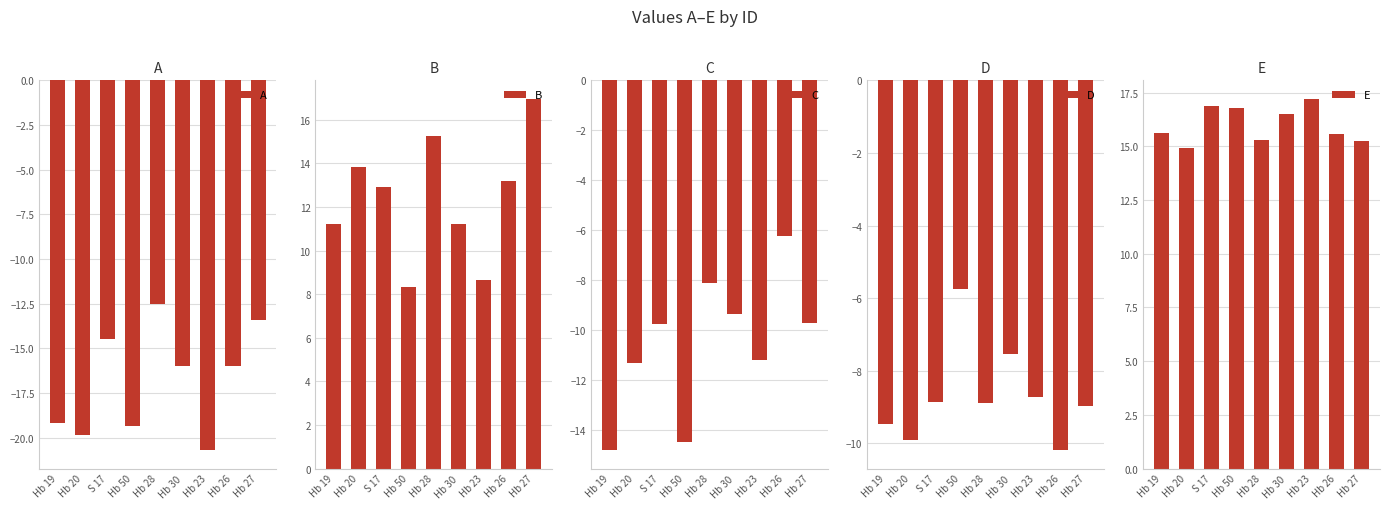

Reading right to left, transcribe all the data shown in this chart.

A: -13.4	-16.0	-20.7	-16.0	-12.5	-19.3	-14.5	-19.9	-19.2
B: 17.0	13.2	8.6	11.2	15.2	8.3	12.9	13.8	11.2
C: -9.7	-6.2	-11.2	-9.3	-8.1	-14.5	-9.8	-11.3	-14.8
D: -9.0	-10.2	-8.7	-7.5	-8.9	-5.8	-8.9	-9.9	-9.5
E: 15.2	15.6	17.2	16.5	15.3	16.8	16.9	14.9	15.6